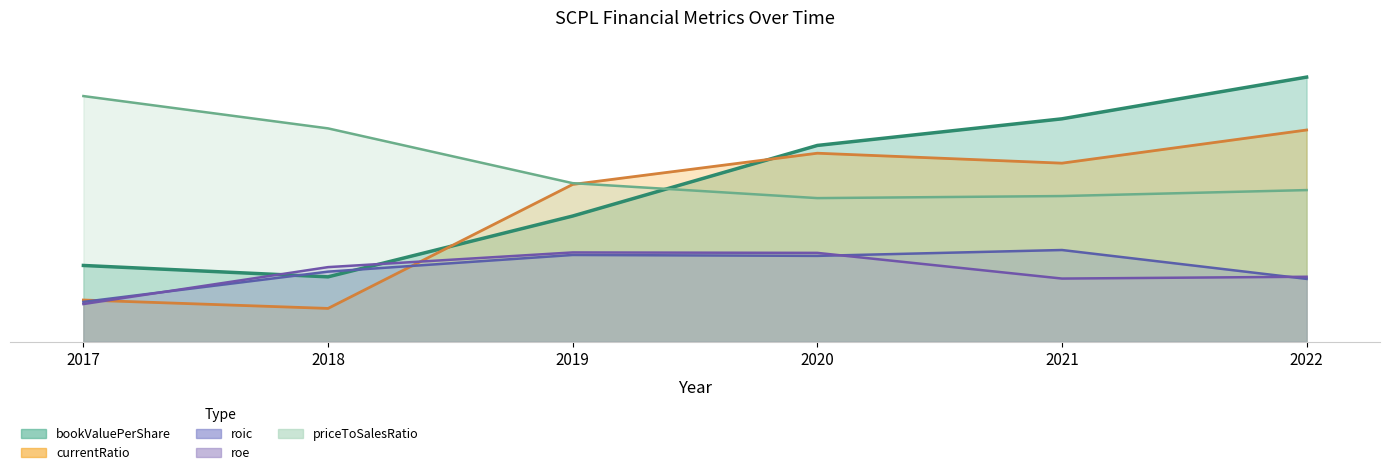

What are all the series names shown in the legend?

bookValuePerShare (line), currentRatio (line), roic (line), roe (line), priceToSalesRatio (line)